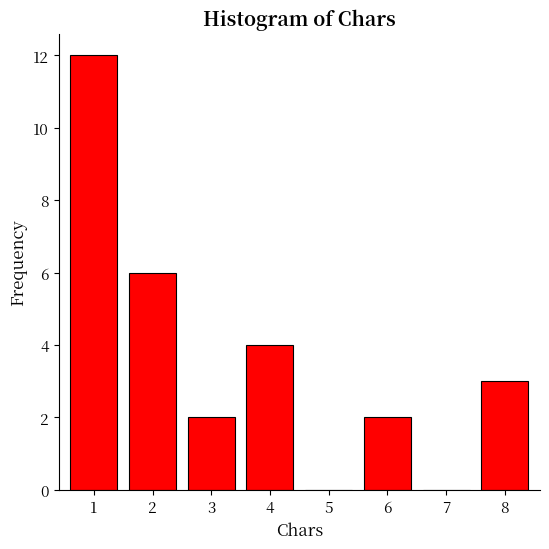

Reading left to right, what are all the values shown in this chart?

1=12	2=6	3=2	4=4	5=0	6=2	7=0	8=3